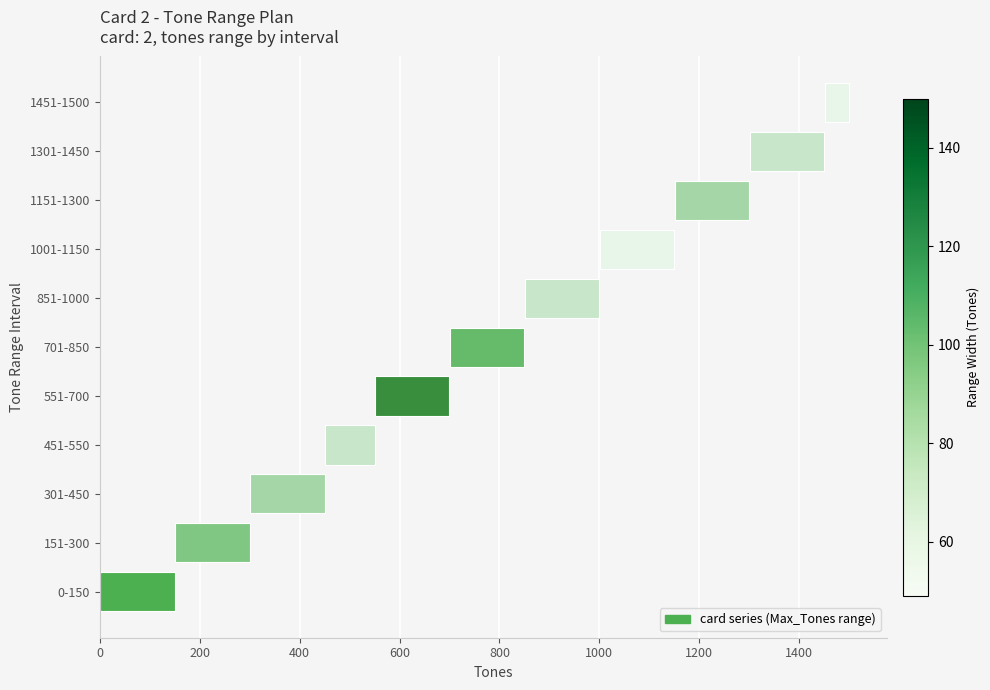

Are the bars horizontal?

Yes